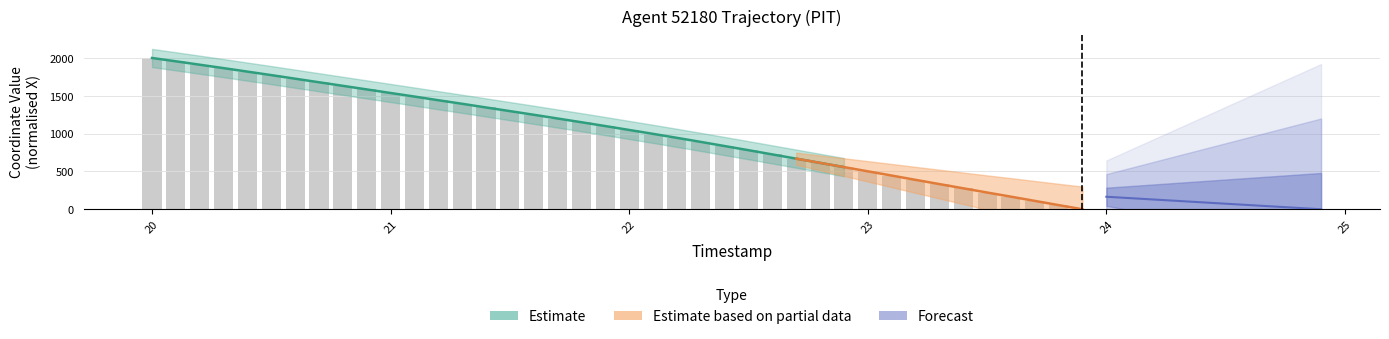

What is the change in value from 22.0 to 23.3?

-715.4